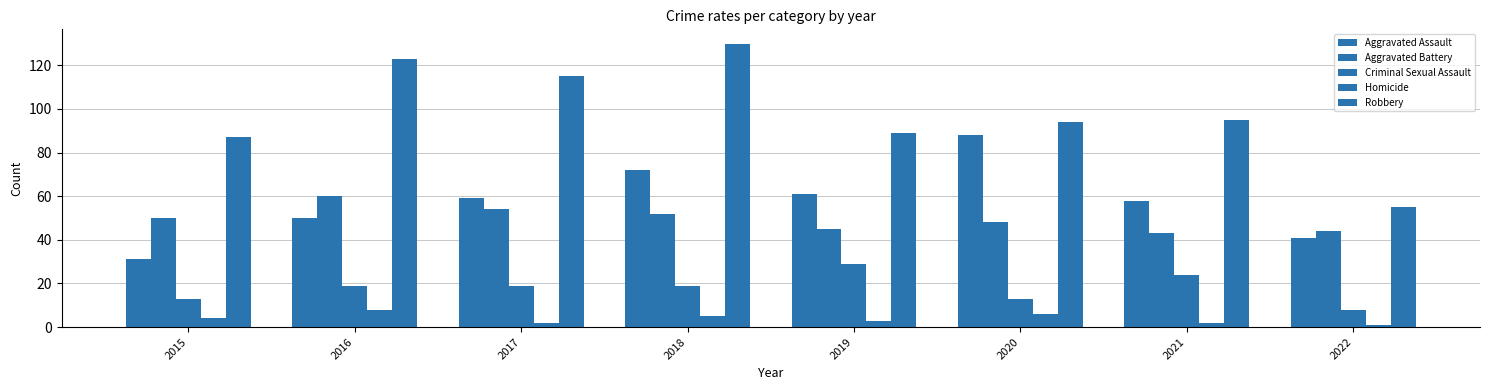

Are the bars grouped side by side (vs. stacked)?

Yes